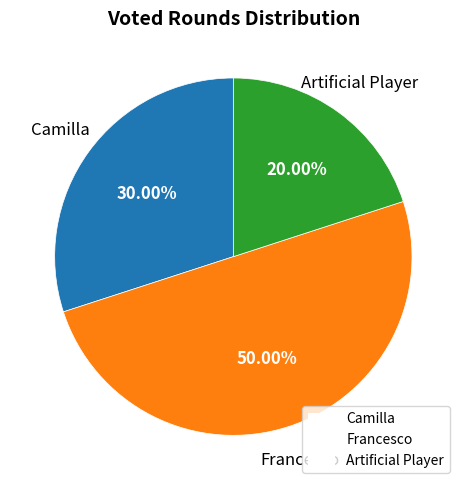

The Francesco slice represents 56% of the pie. True or false?

False